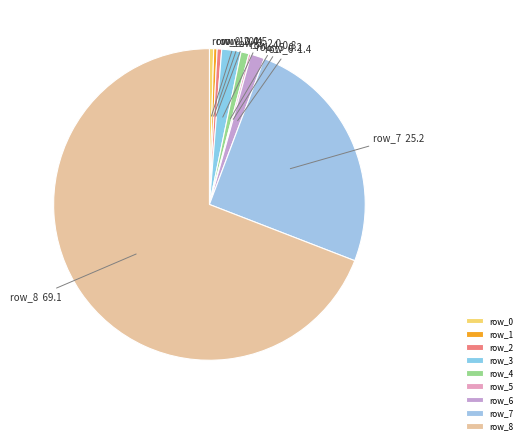

Is it true that row_7 is 25% of the pie?

True